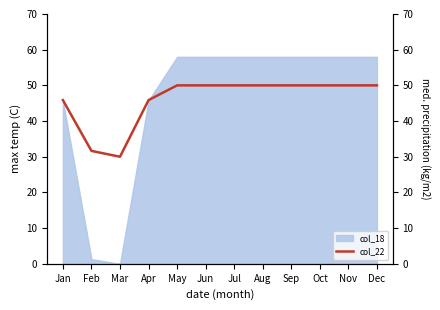

What is the difference between the second highest and second lowest values?

18.4